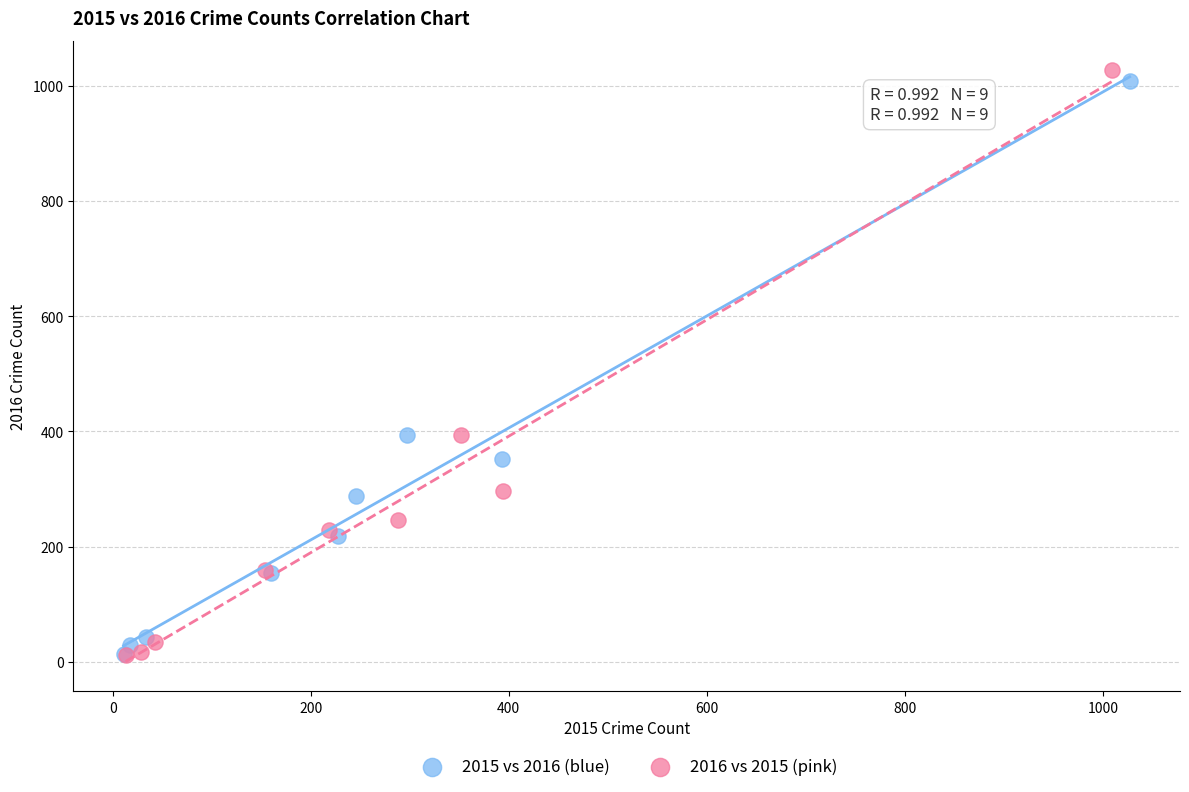

Which series has the widest spread of Y values?

2016 vs 2015 (pink)